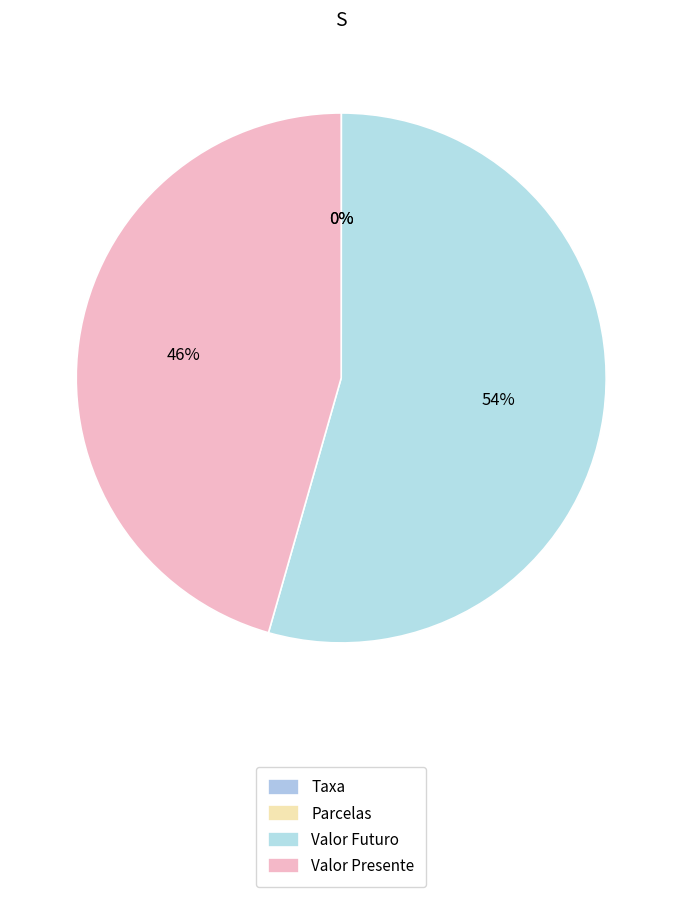

Does any single category account for the majority?

Yes